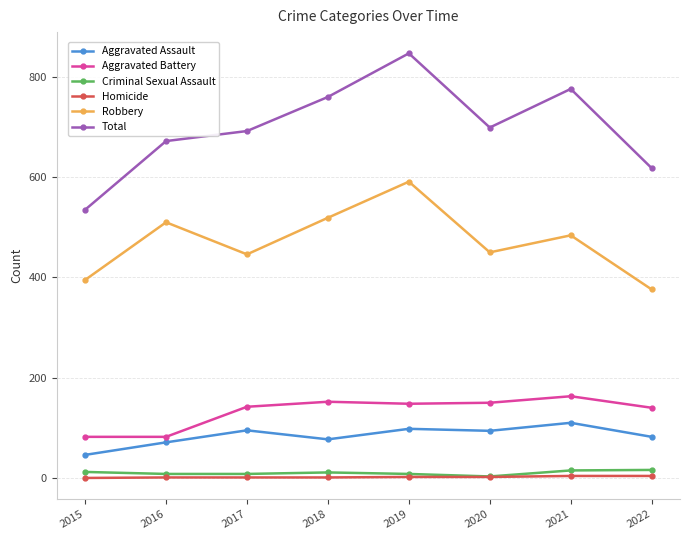

How many data points in Aggravated Battery are less than 148?

4